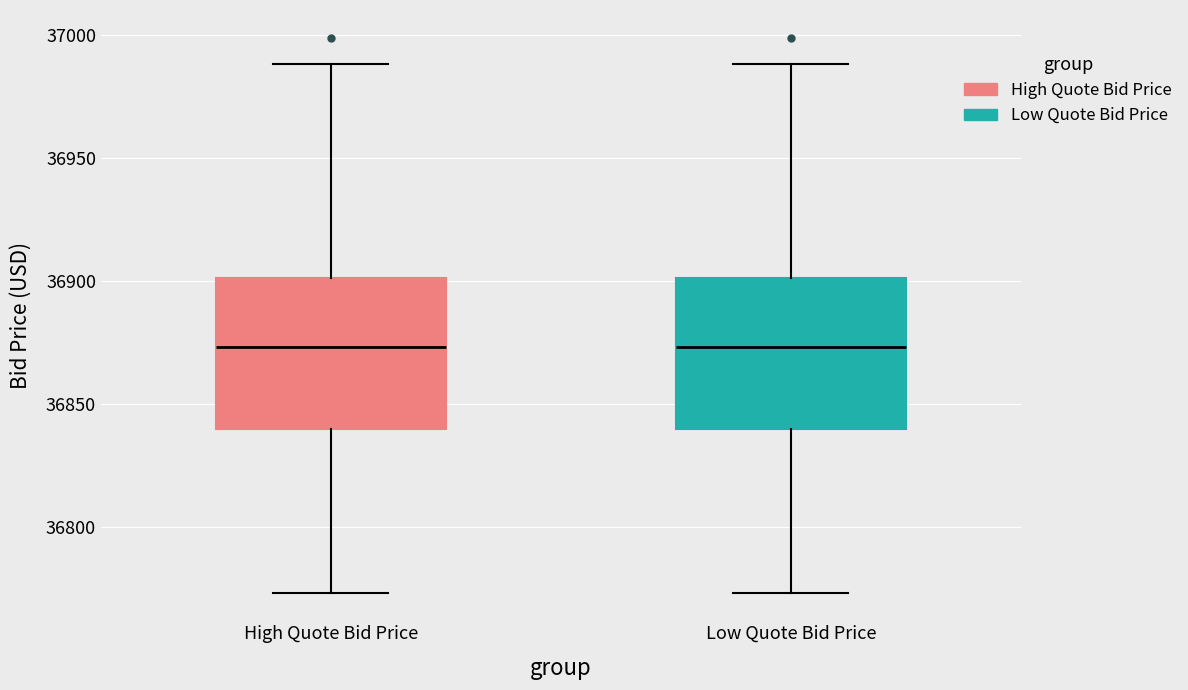

Reading left to right, transcribe this box plot: for each box, give where its median line is, the range the box spans, and where its two whiskers end, as read against the y-axis. The values are not printed on the chart, so give them approximately, as read against the axis.

High Quote Bid Price: median 36875, box 36840 to 36900, whiskers 36775 to 36990
Low Quote Bid Price: median 36875, box 36840 to 36900, whiskers 36775 to 36990